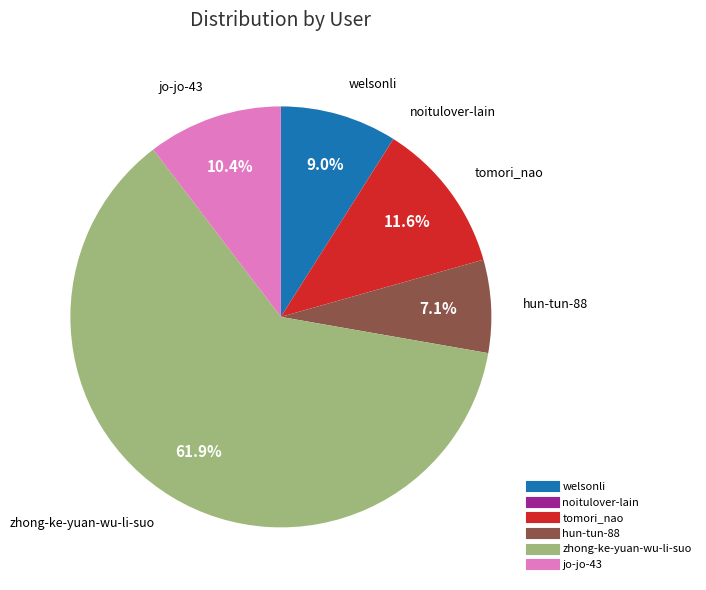

Does zhong-ke-yuan-wu-li-suo represent more than half of the total?

Yes